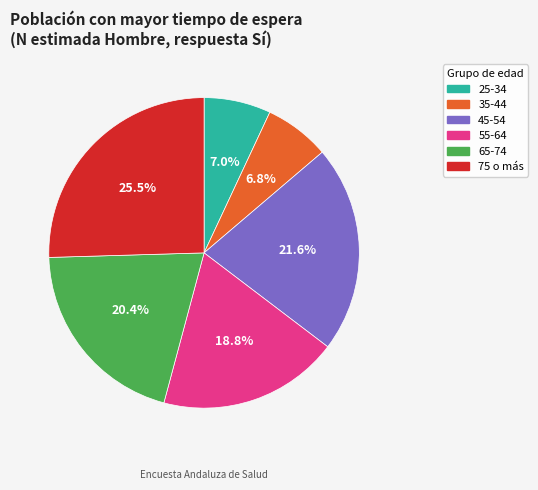

What is the largest slice in the pie chart?

75 o más